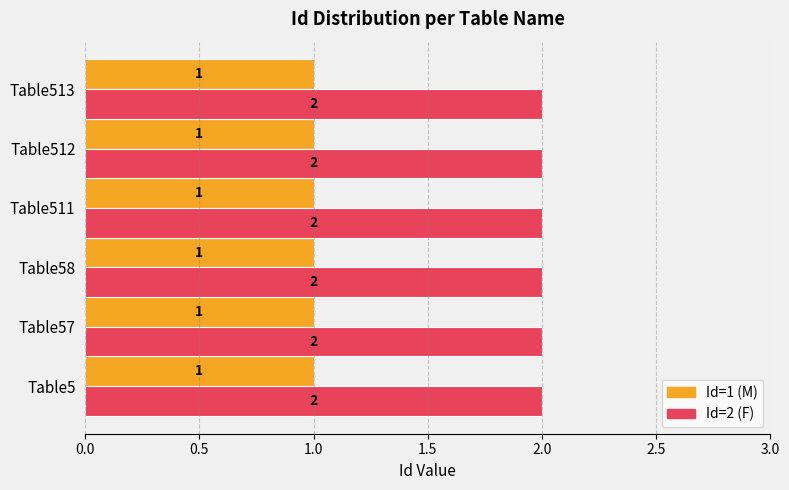

List the series in order of their peak value, lowest first.

Id=1 (M), Id=2 (F)